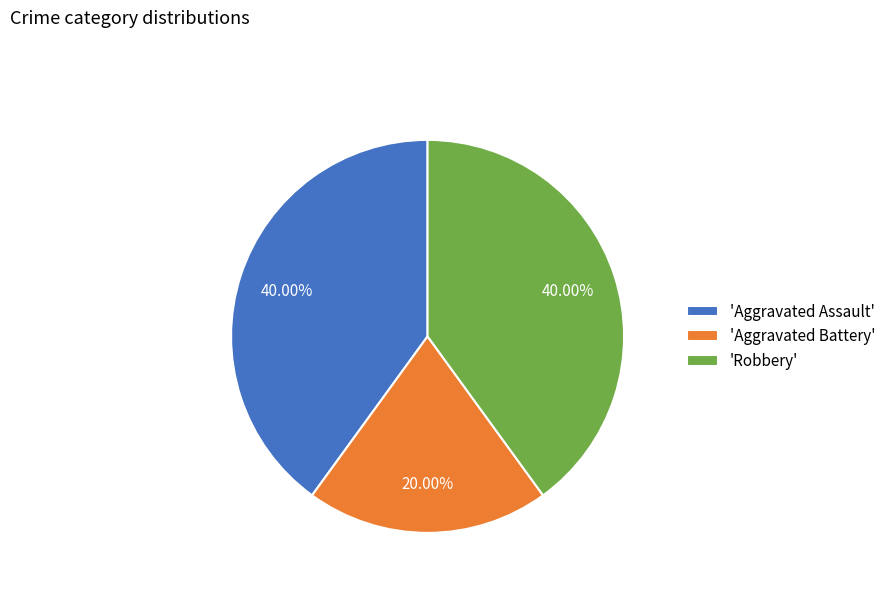

Approximately how many times larger is the value at 'Robbery' compared to 'Aggravated Battery'?

2.0